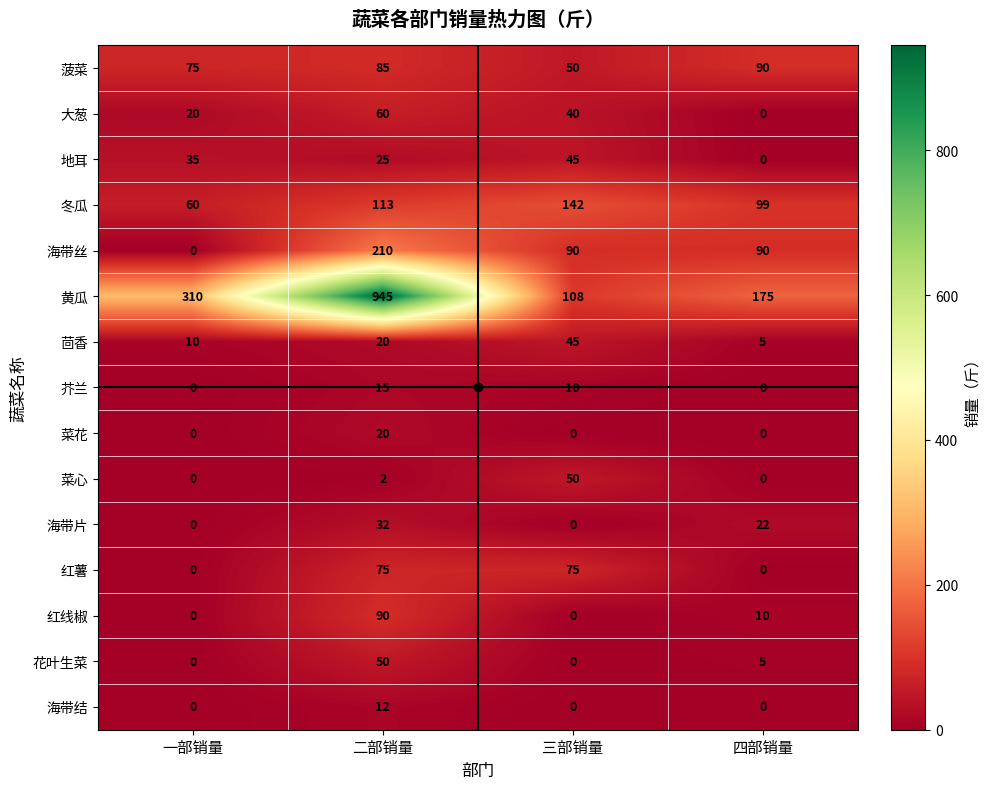

The 红薯 series shows 48 at 一部销量. True or false?

False